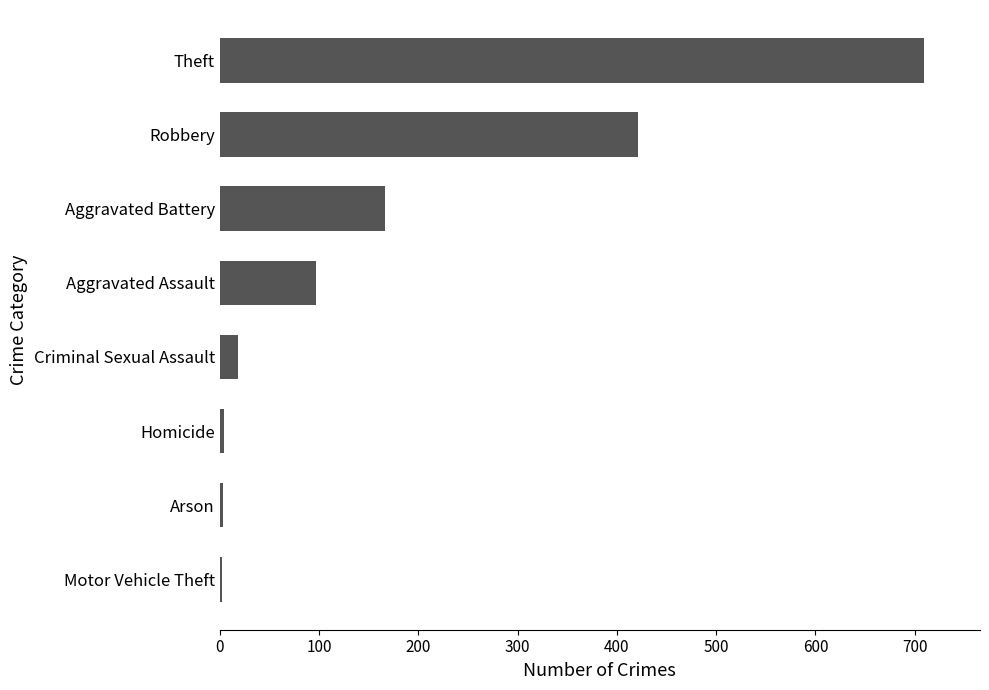

At which label is the value closest to 355?

Robbery